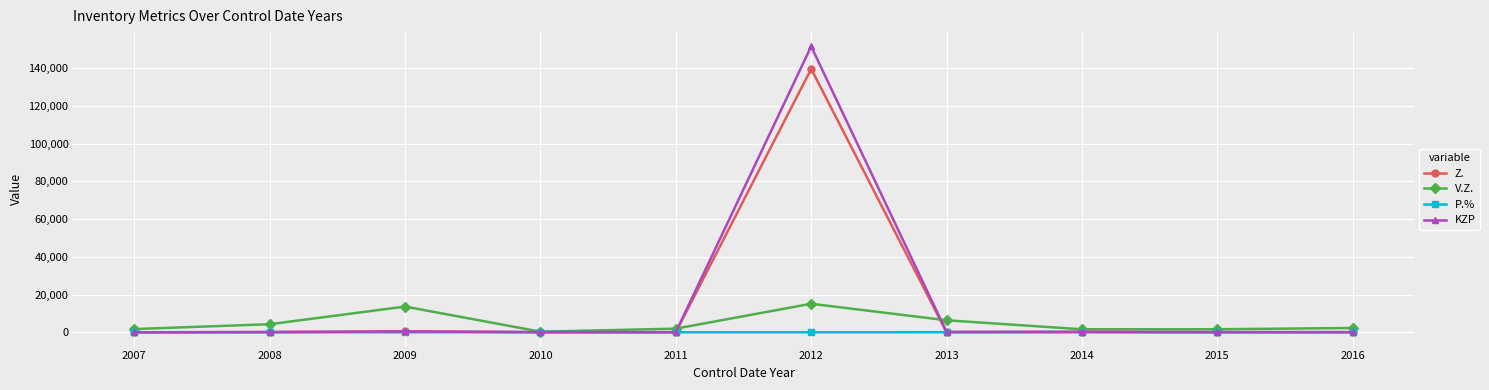

List the series in order of their peak value, lowest first.

P.%, V.Z., Z., KZP